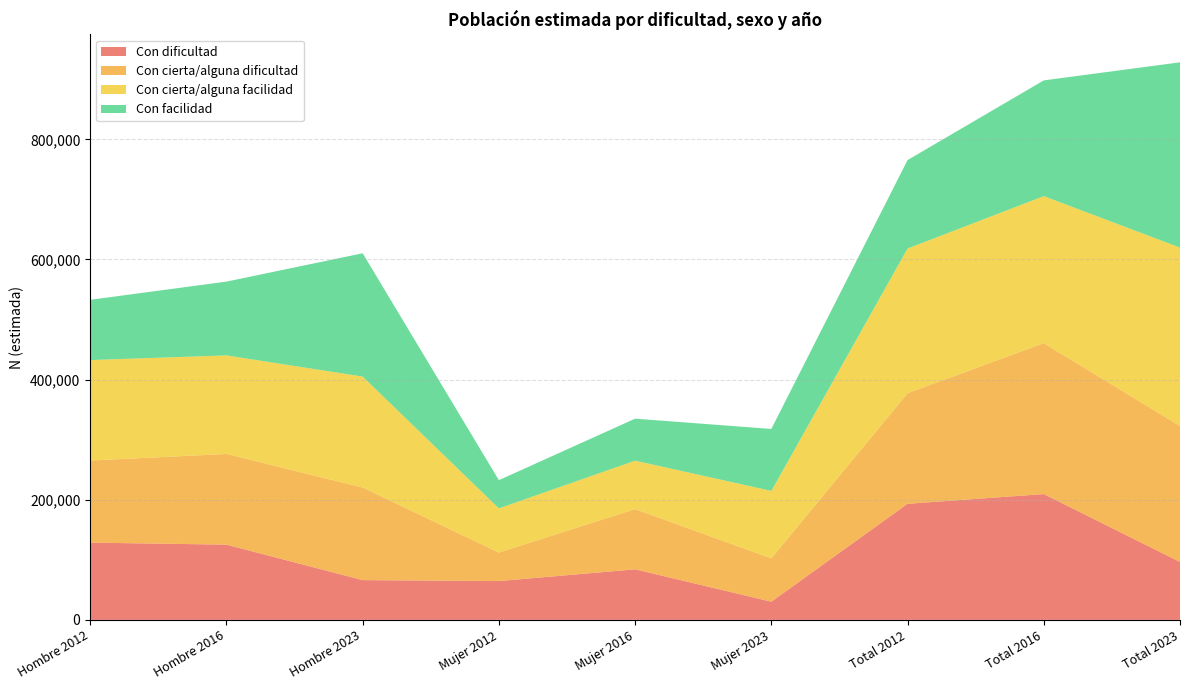

Reading left to right, list all the values displayed in this chart.

Con dificultad: Hombre 2012=128639	Hombre 2016=125271	Hombre 2023=66233	Mujer 2012=64632	Mujer 2016=84188	Mujer 2023=30296	Total 2012=193272	Total 2016=209458	Total 2023=96529
Con cierta/alguna dificultad: Hombre 2012=136670	Hombre 2016=150953	Hombre 2023=154127	Mujer 2012=47482	Mujer 2016=100287	Mujer 2023=72097	Total 2012=184151	Total 2016=251241	Total 2023=226224
Con cierta/alguna facilidad: Hombre 2012=167259	Hombre 2016=164137	Hombre 2023=184737	Mujer 2012=73565	Mujer 2016=80639	Mujer 2023=112353	Total 2012=240824	Total 2016=244776	Total 2023=297089
Con facilidad: Hombre 2012=100312	Hombre 2016=122800	Hombre 2023=205271	Mujer 2012=46941	Mujer 2016=69887	Mujer 2023=103140	Total 2012=147254	Total 2016=192686	Total 2023=308411